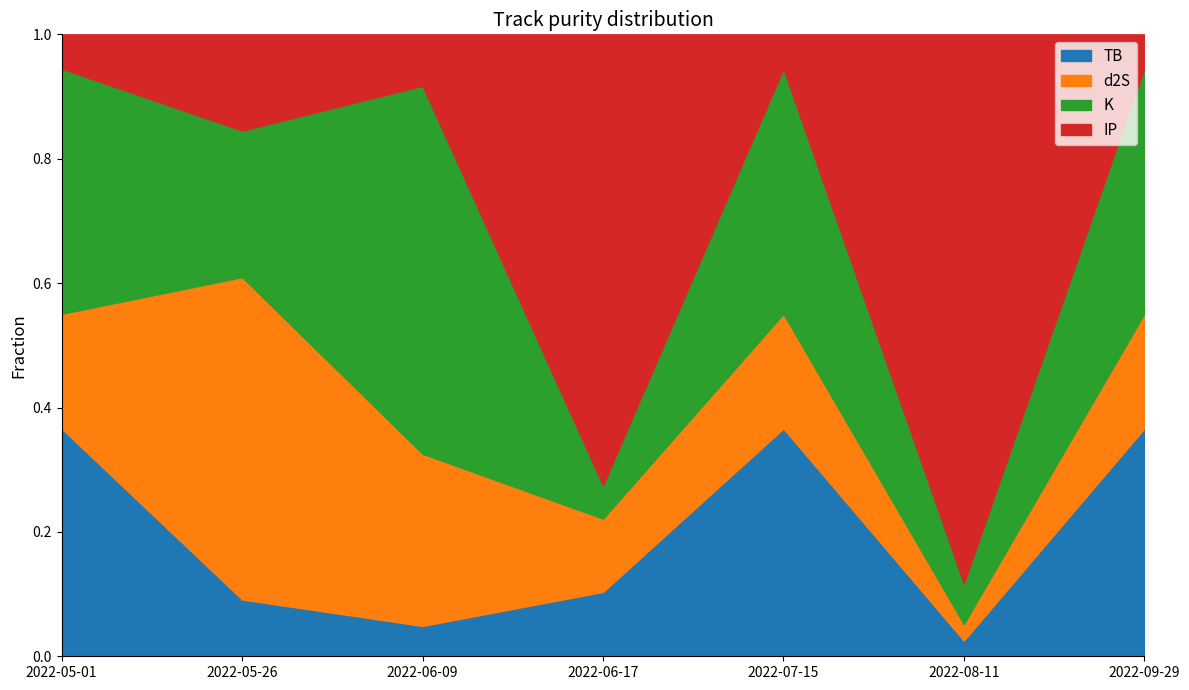

Which category has the lowest value in the TB series?

2022-08-11